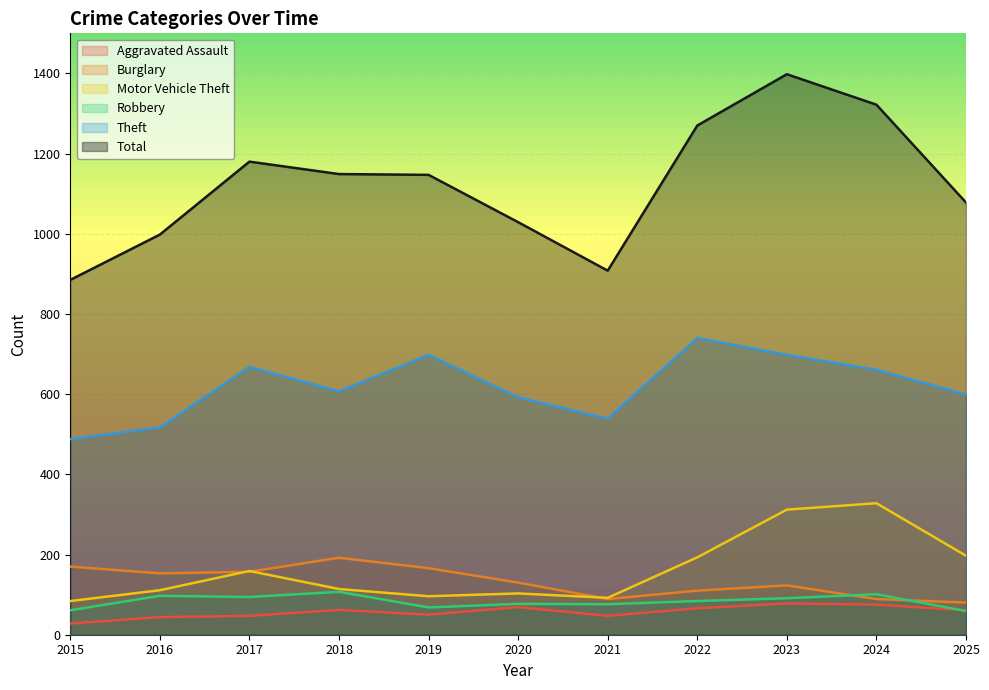

Does the chart display data point markers on the line(s)?

No